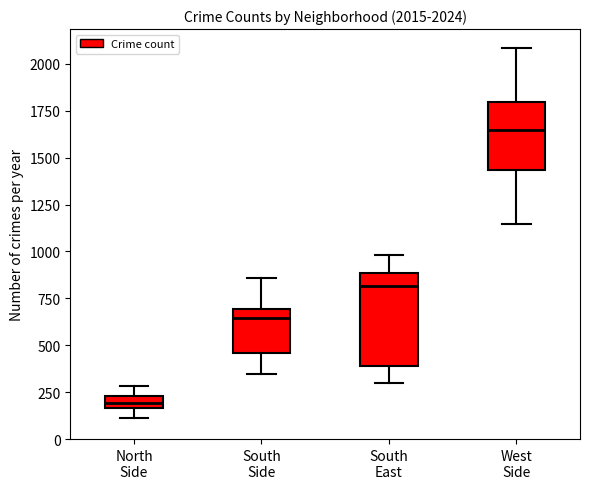

Which box's median line is the lowest?

North Side